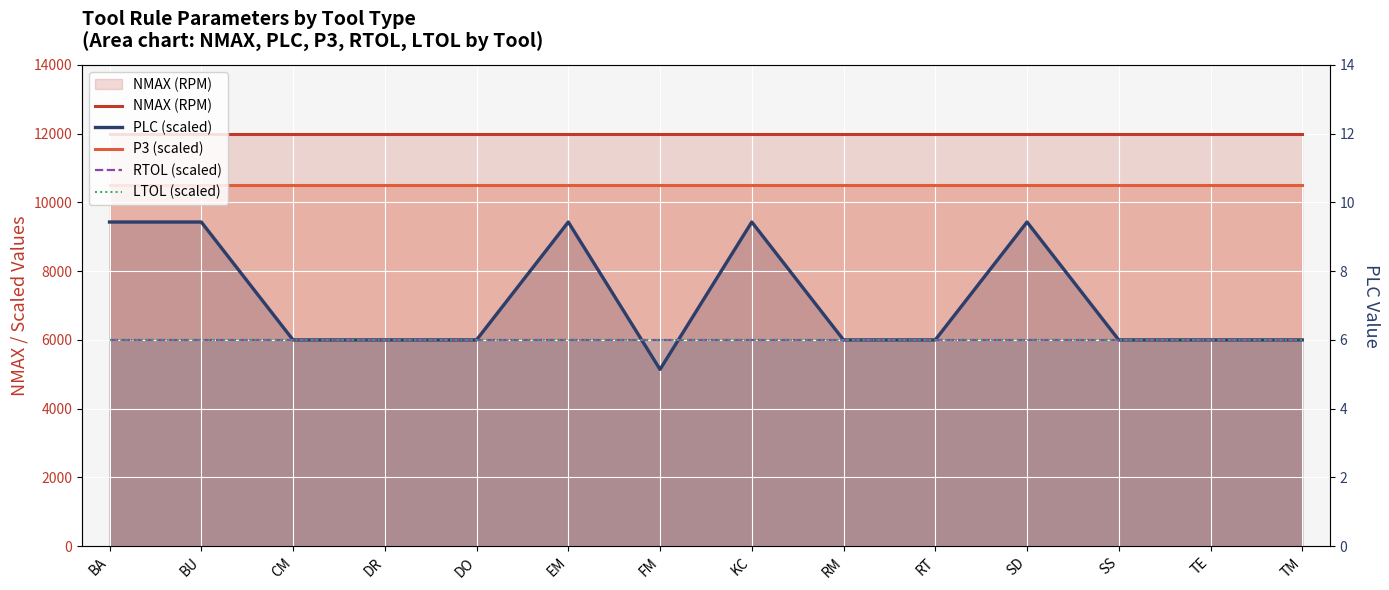

True or false: NMAX (RPM) and PLC (scaled) cross at least once.

False